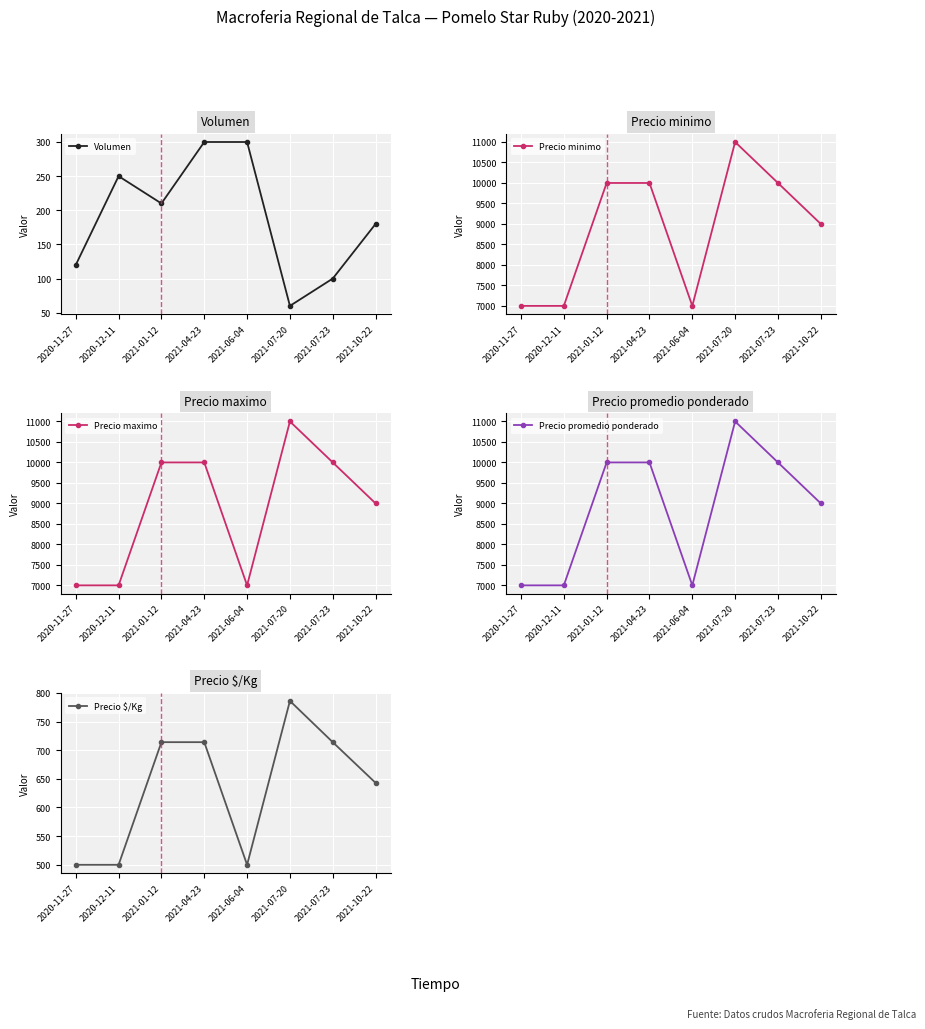

What is the difference between the maximum and second lowest values in the Precio promedio ponderado series?

4000